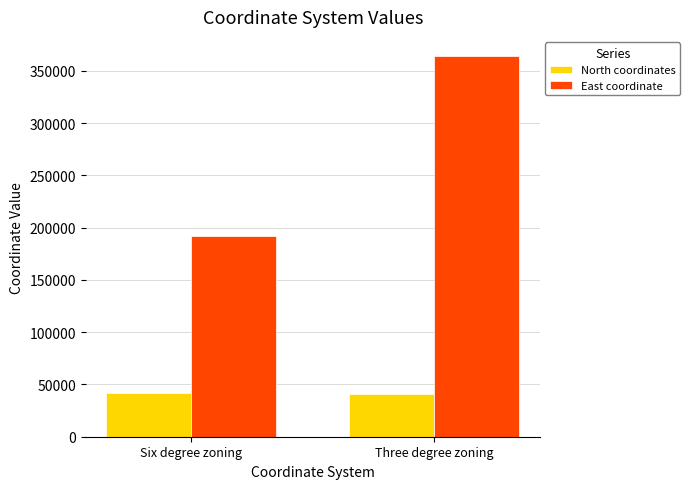

Which series changed the most between Six degree zoning and Three degree zoning?

East coordinate